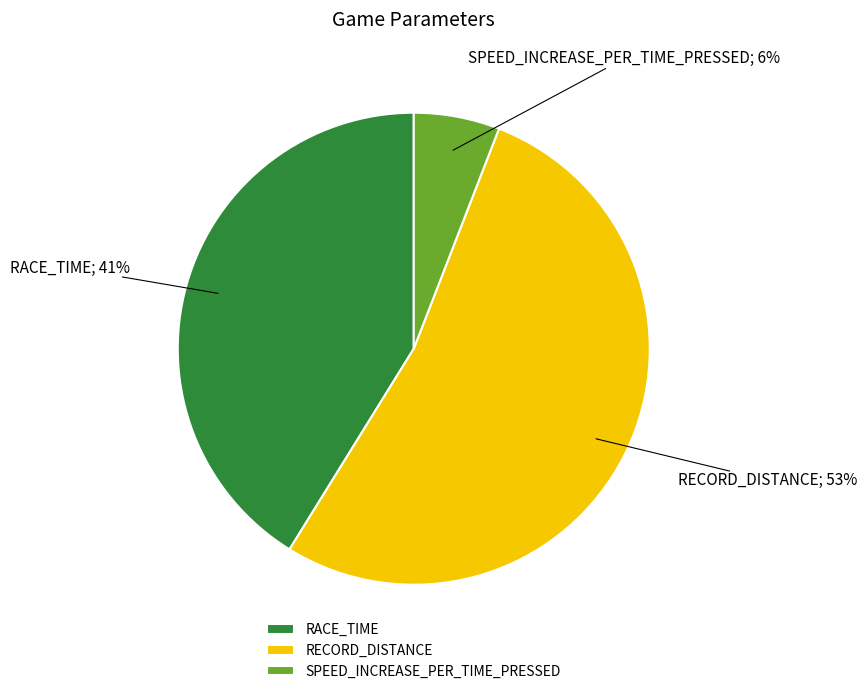

Does RECORD_DISTANCE represent more than half of the total?

Yes